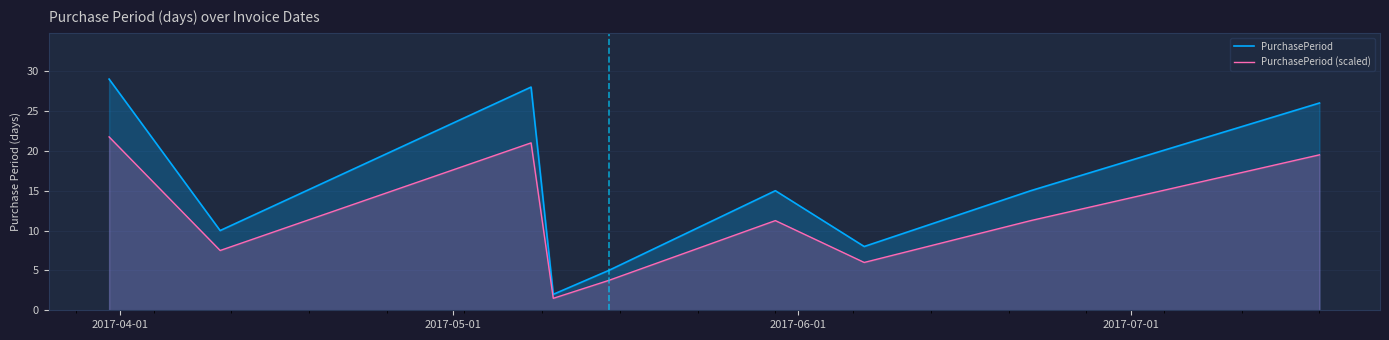

List the series in order of their peak value, highest first.

PurchasePeriod, PurchasePeriod (scaled)